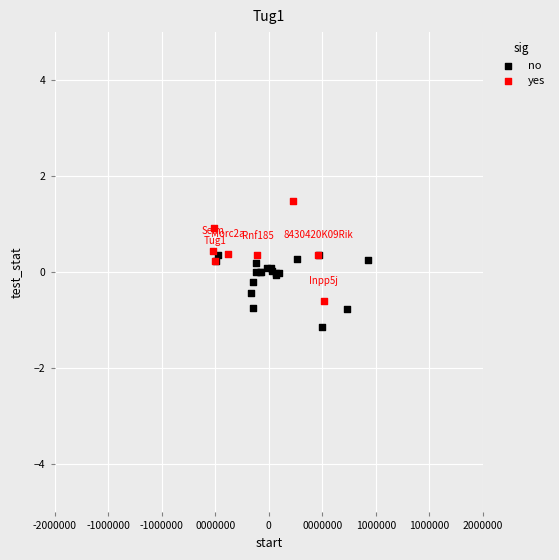

Which series reaches the minimum Y coordinate?

no